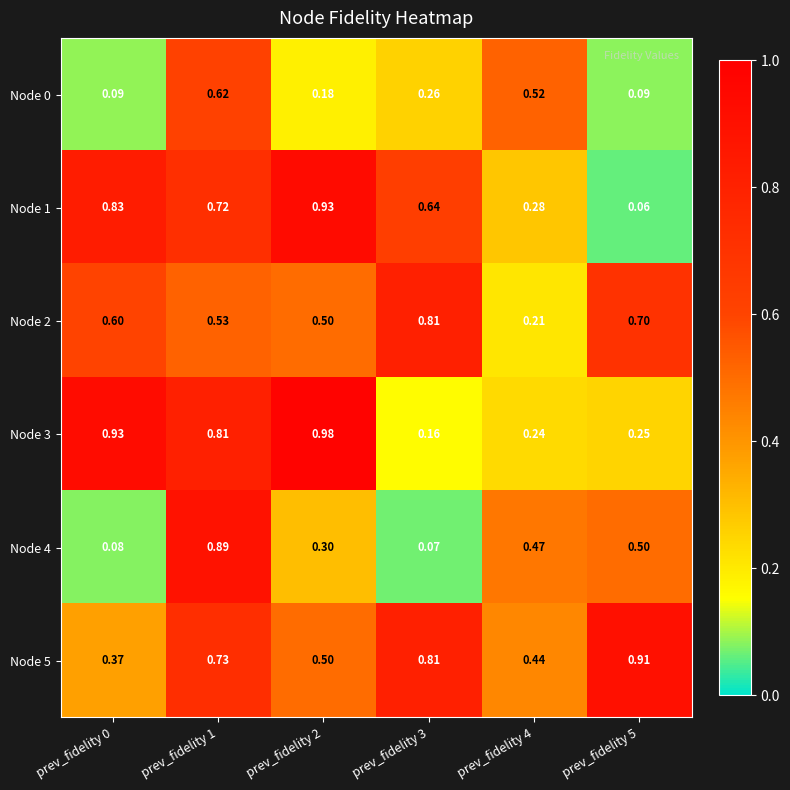

Count the number of data series in this chart.

6